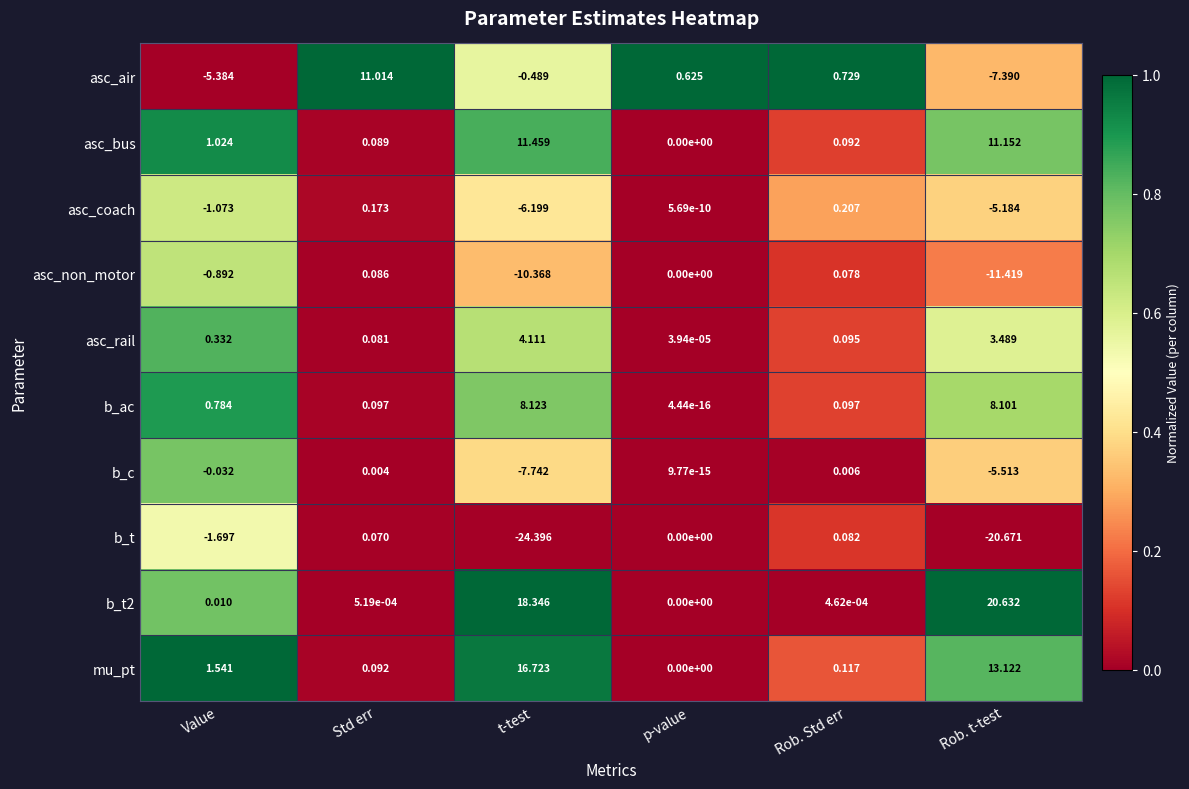

Rank the series by their maximum value, from lowest to highest.

b_c, b_t, asc_non_motor, asc_coach, asc_rail, b_ac, asc_air, asc_bus, mu_pt, b_t2